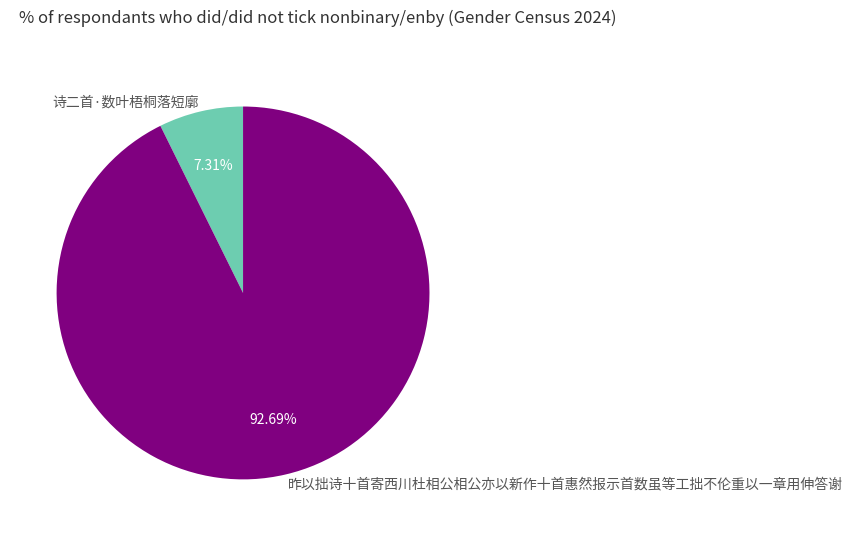

Combined, what portion of the pie is 昨以拙诗十首寄西川杜相公相公亦以新作十首惠然报示首数虽等工拙不伦重以一章用伸答谢 and 诗二首·数叶梧桐落短廓?

100.0%